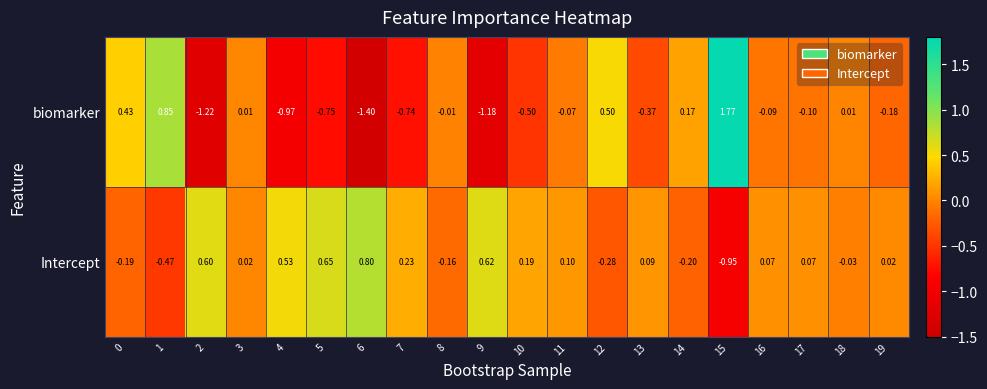

At 8, list the series in order from smallest to largest.

Intercept, biomarker